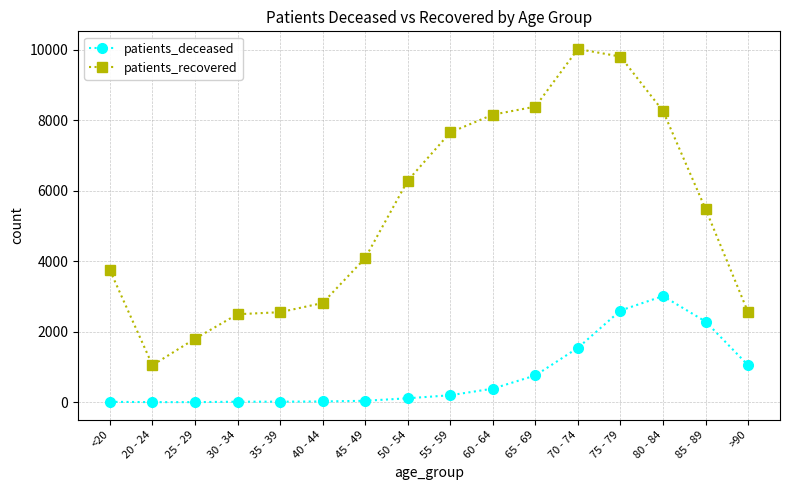

True or false: patients_recovered and patients_deceased intersect in this chart.

False